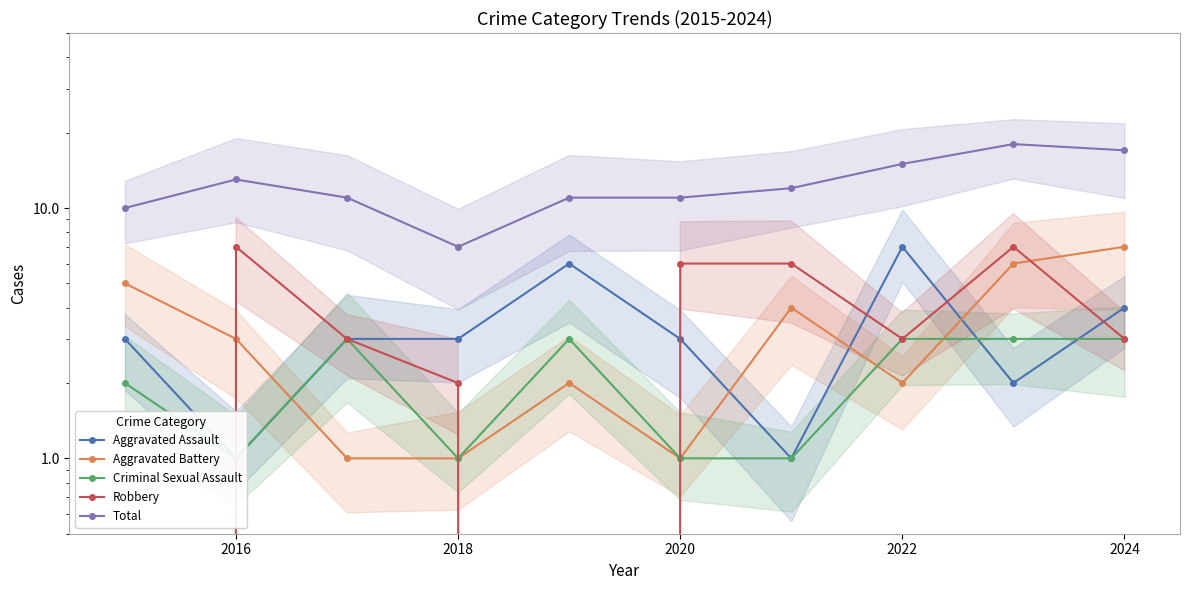

Between 9 and 2018, which is larger?

9